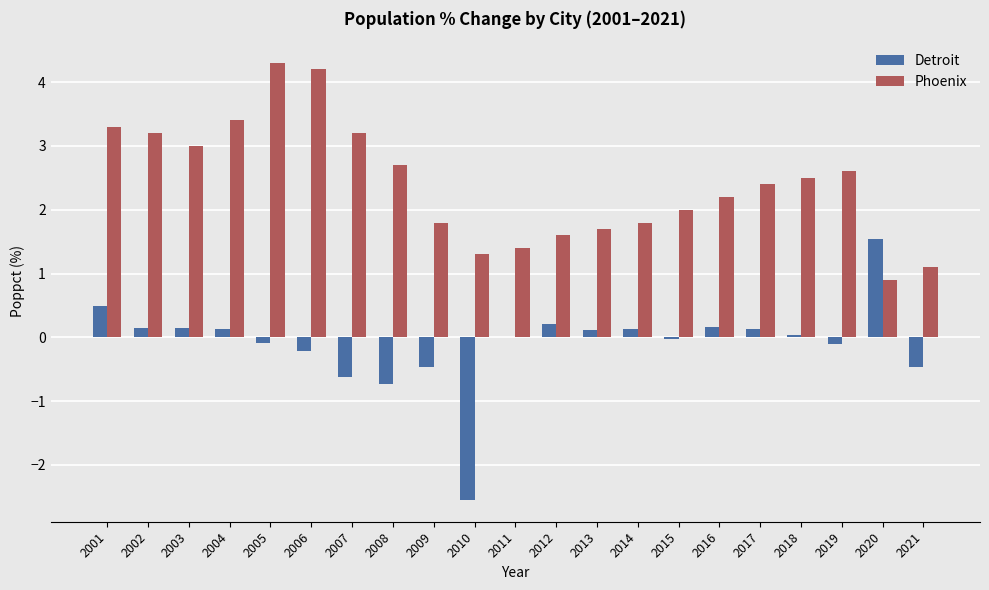

Are the bars grouped side by side (vs. stacked)?

Yes